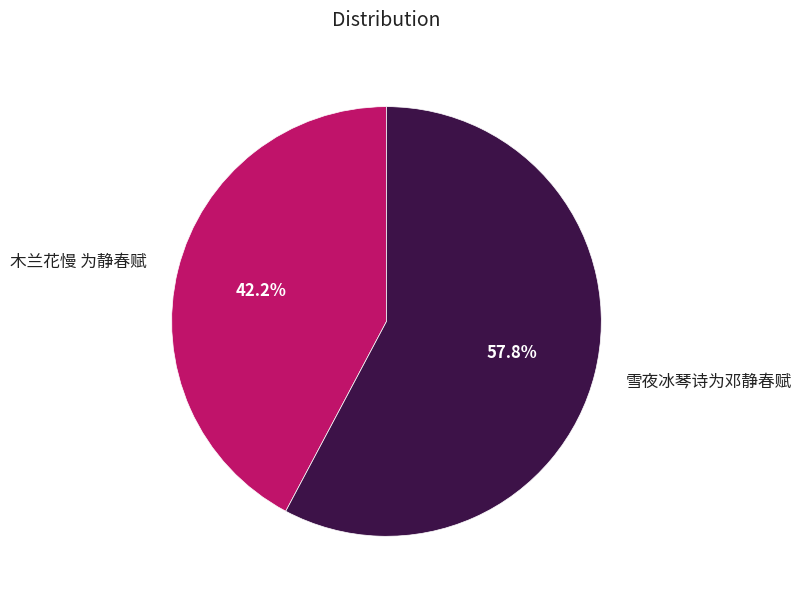

What is the ratio of the value at 木兰花慢 为静春赋 to the value at 雪夜冰琴诗为邓静春赋?

0.7